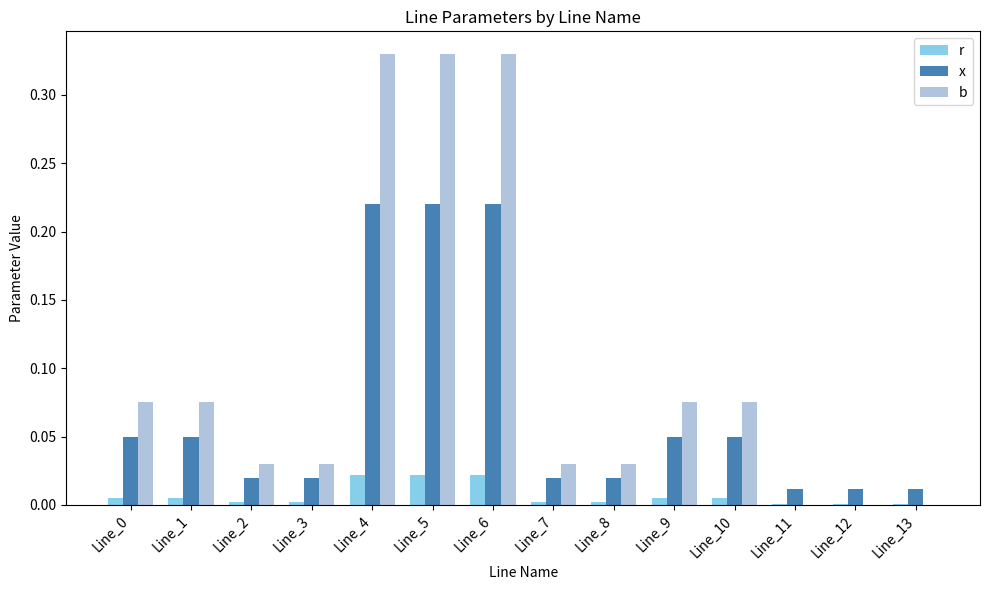

What is the sum of all x values?

1.0